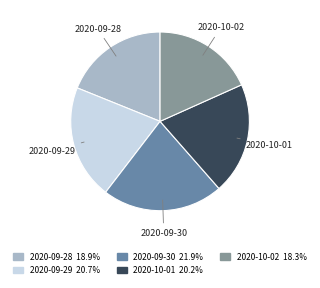

Is 2020-09-29 the majority of the pie?

No